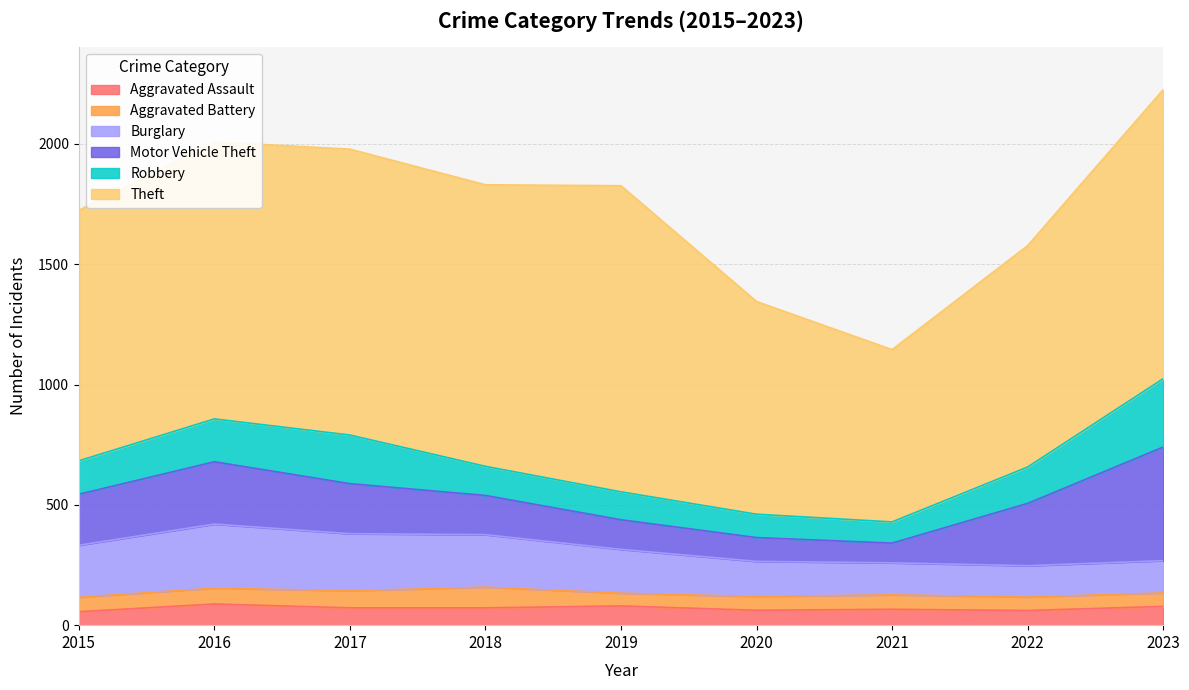

Where does the Aggravated Assault series first go above 72?

2016